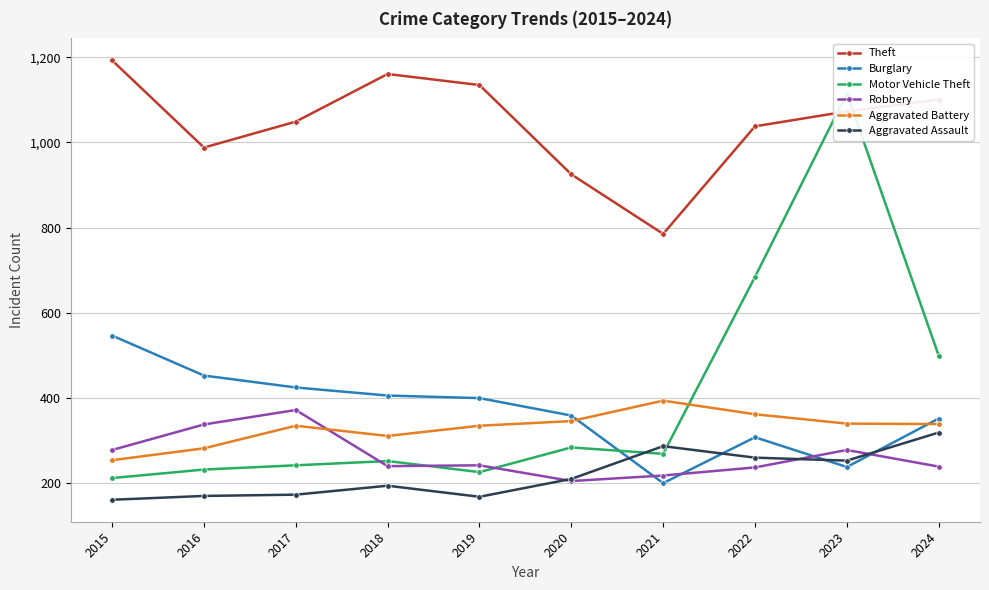

What are all the series names shown in the legend?

Theft, Burglary, Motor Vehicle Theft, Robbery, Aggravated Battery, Aggravated Assault